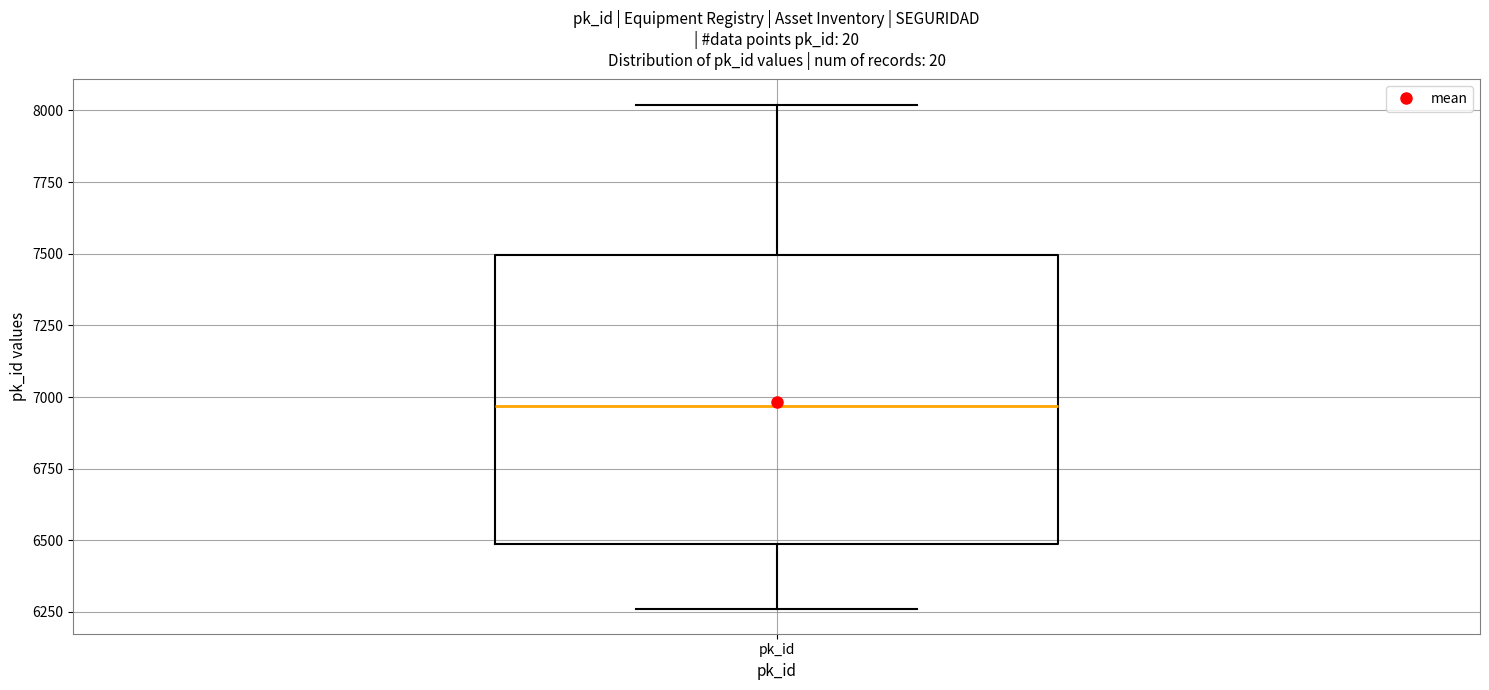

Transcribe this box plot: give where the median line is, the range the box spans, and where the two whiskers end, as read against the y-axis. The values are not printed on the chart, so give them approximately, as read against the axis.

median 6950, box 6500 to 7500, whiskers 6250 to 8000